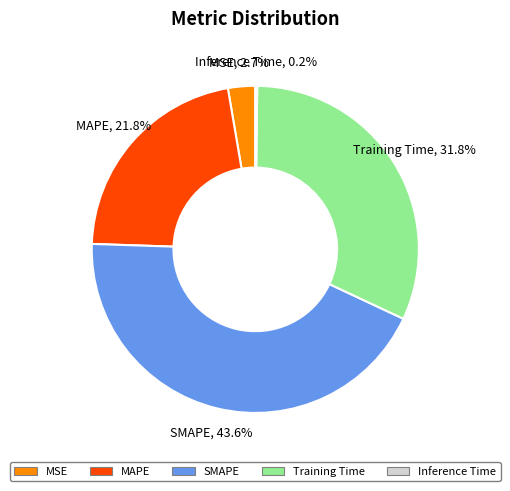

What percentage is NOT represented by SMAPE?

56.4%